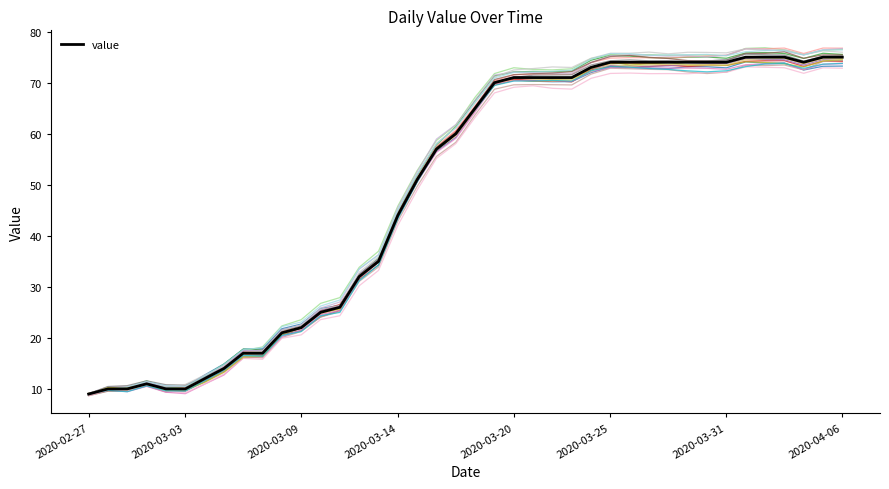

How many distinct data groups are displayed?

21